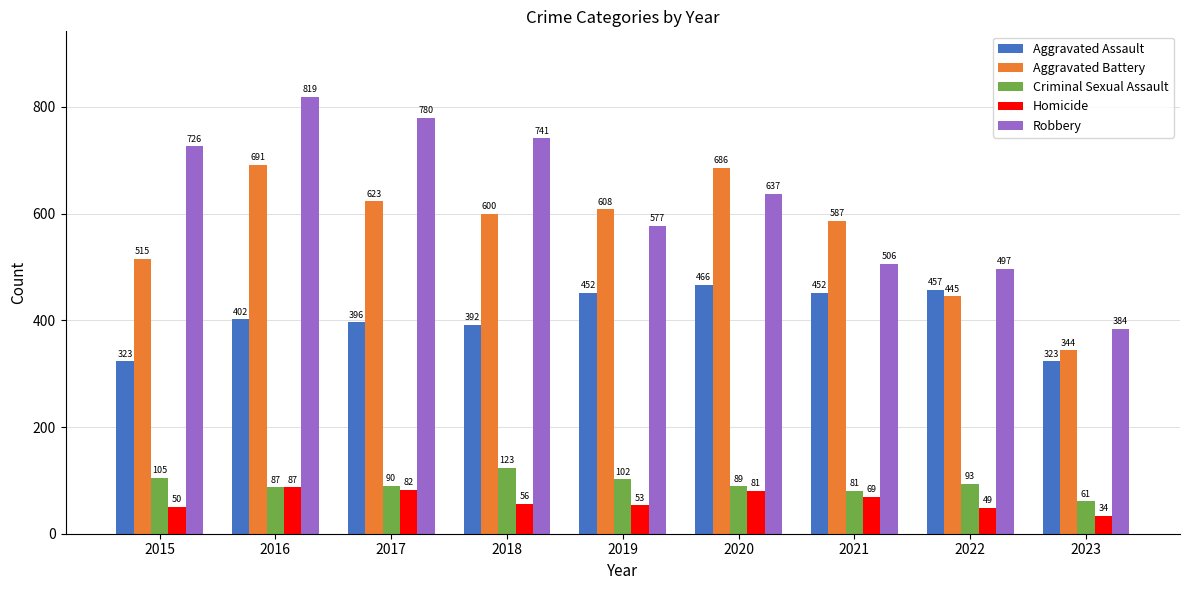

What is the difference between the maximum and minimum values in the Homicide series?

53